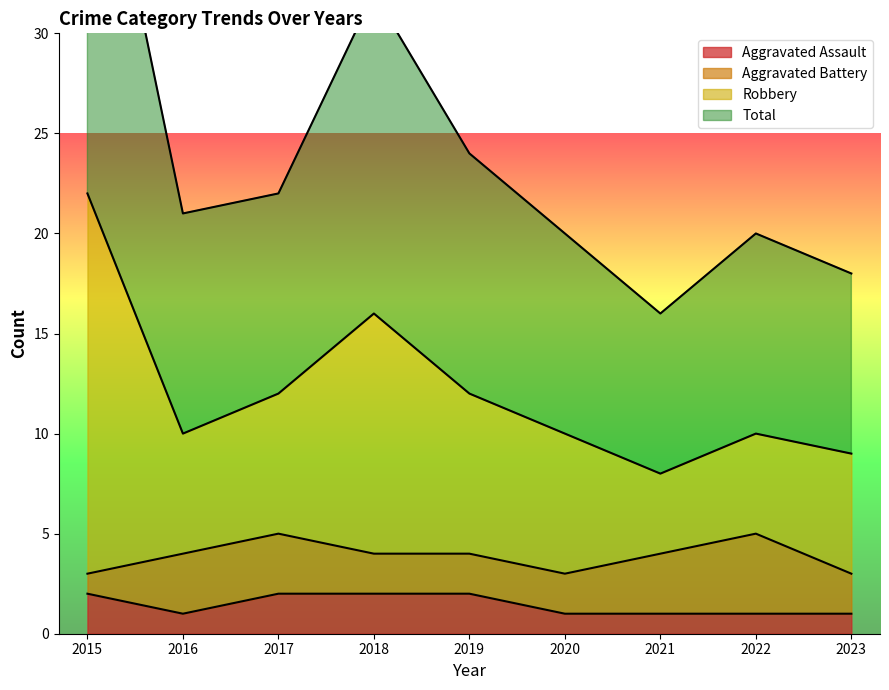

True or false: Total and Aggravated Assault intersect in this chart.

False